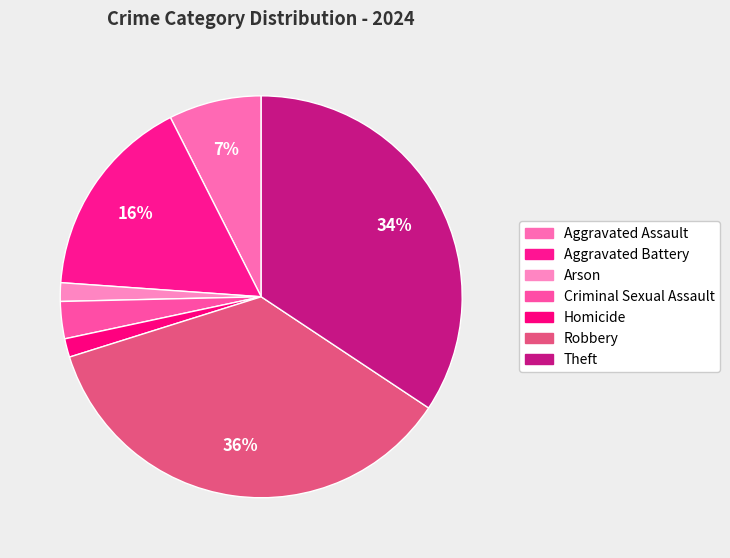

Approximately how many times larger is the value at Aggravated Battery compared to Theft?

0.5